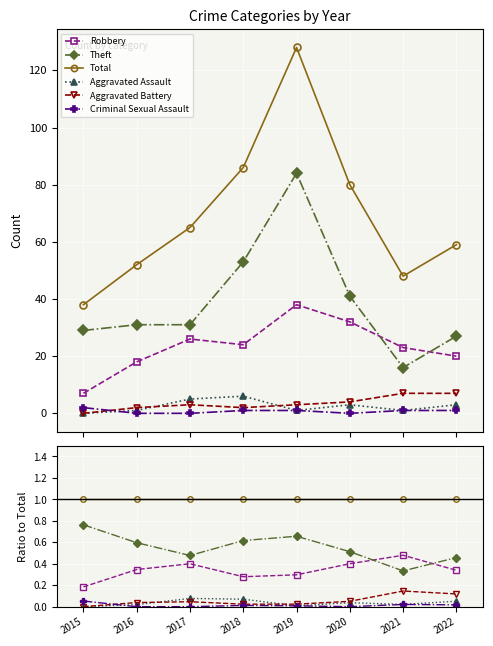

Which series has the widest spread of values?

Theft